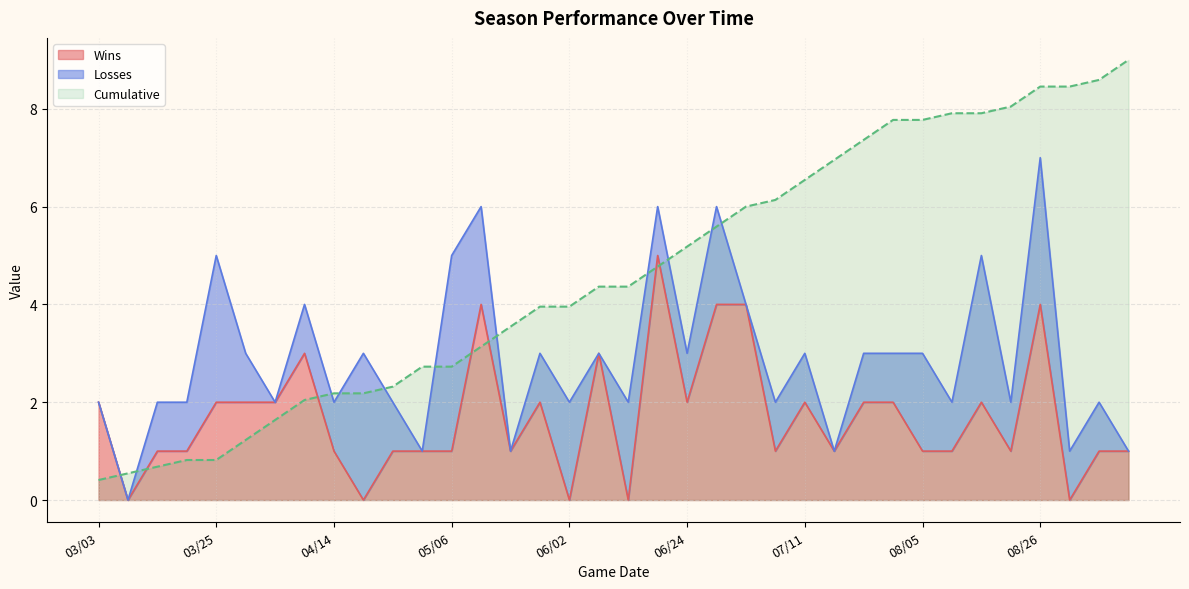

Where is Wins nearest to the value 2?

03/03